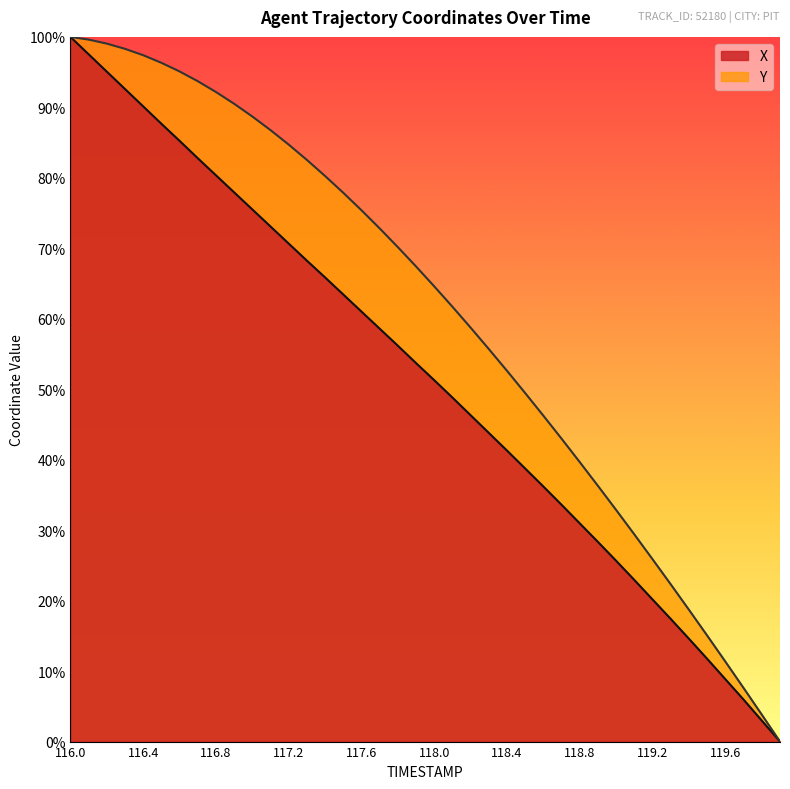

What is the average value of the X series?

51.6